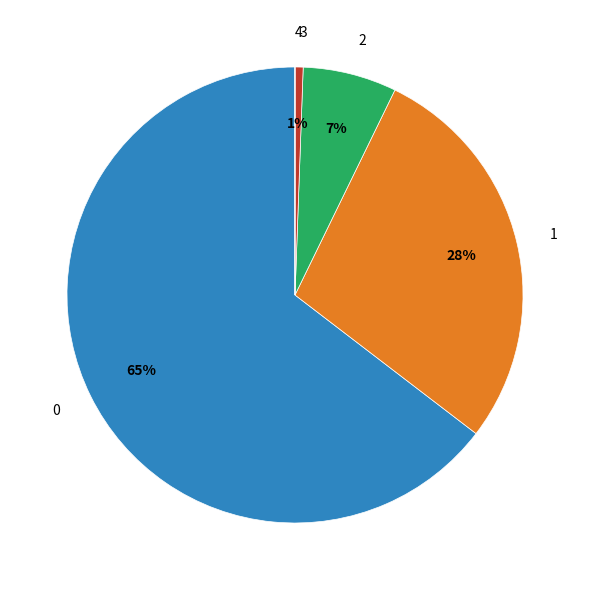

Do 1 and 3 together represent more than half of the pie?

No